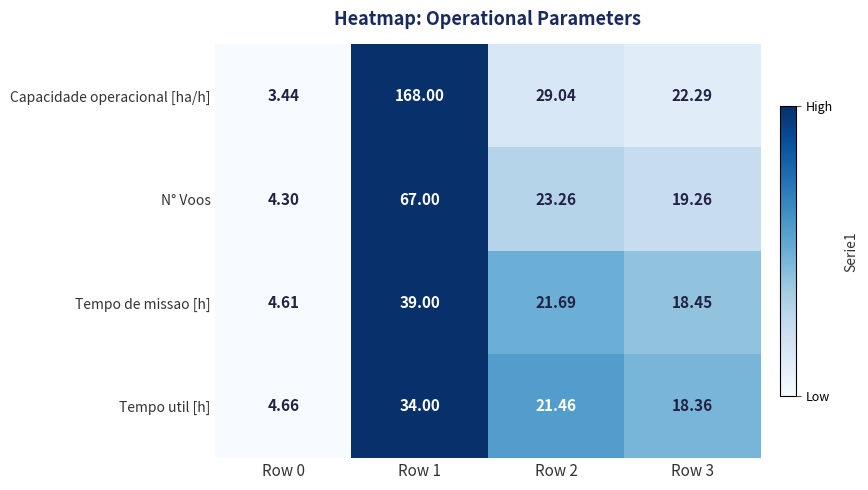

Rank the series at Row 1 from highest to lowest value.

Capacidade operacional [ha/h], N° Voos, Tempo de missao [h], Tempo util [h]